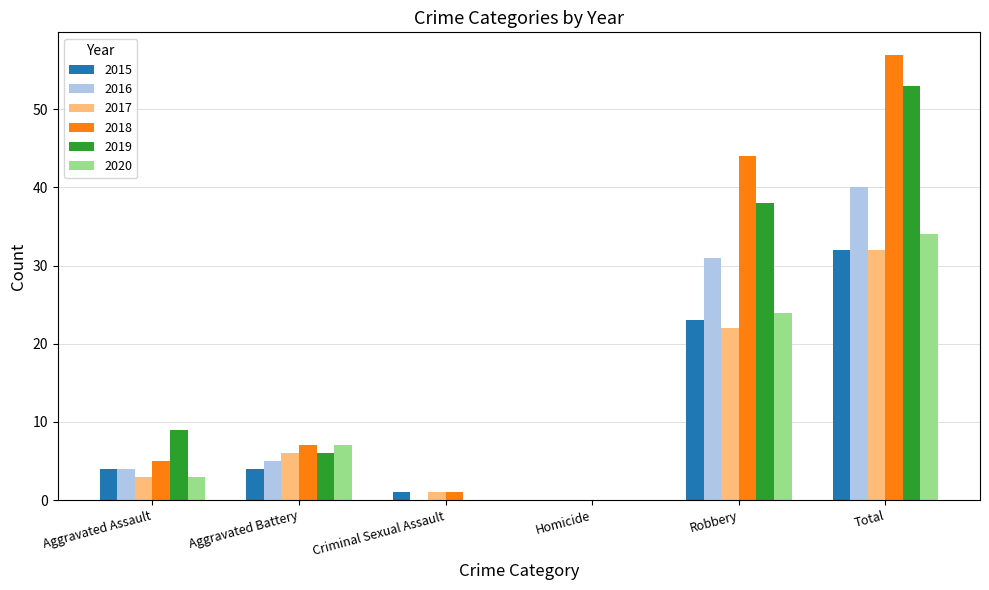

Count the number of data series in this chart.

6